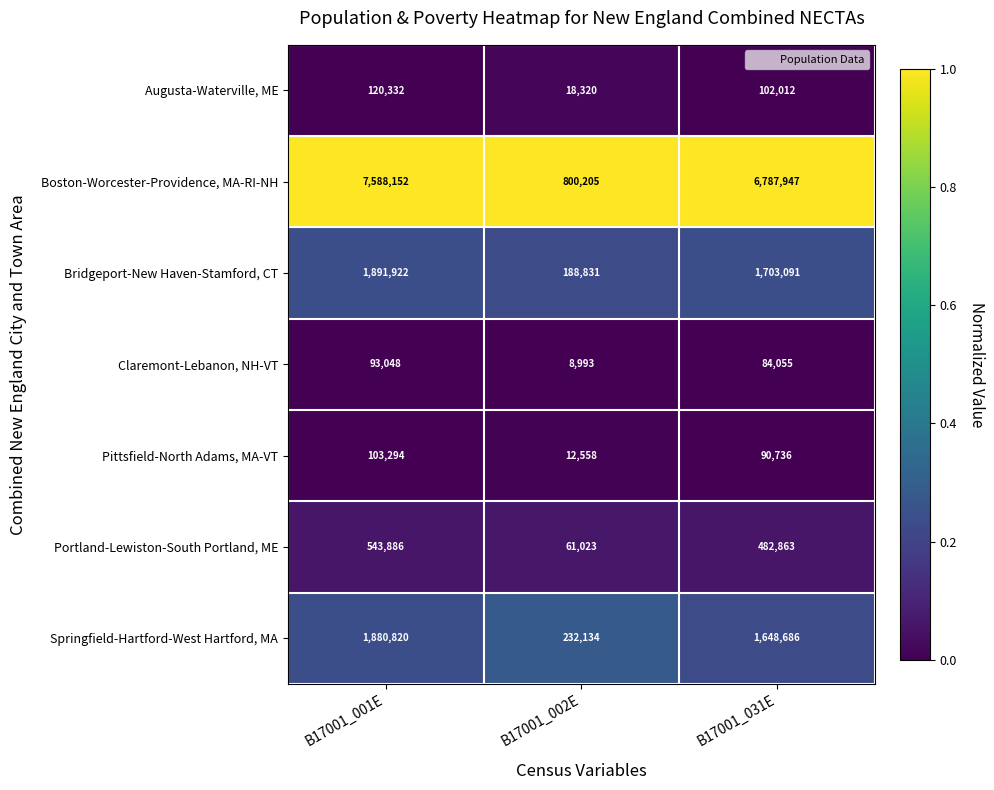

True or false: Bridgeport-New Haven-Stamford, CT has a value of 1703091 at B17001_031E.

True